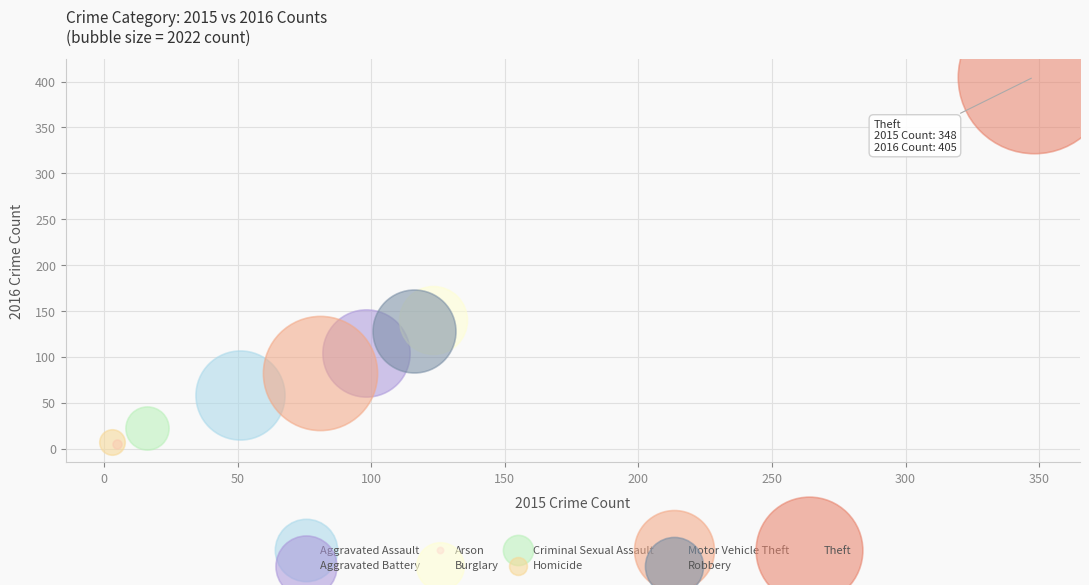

Which series reaches the maximum Y coordinate?

Theft